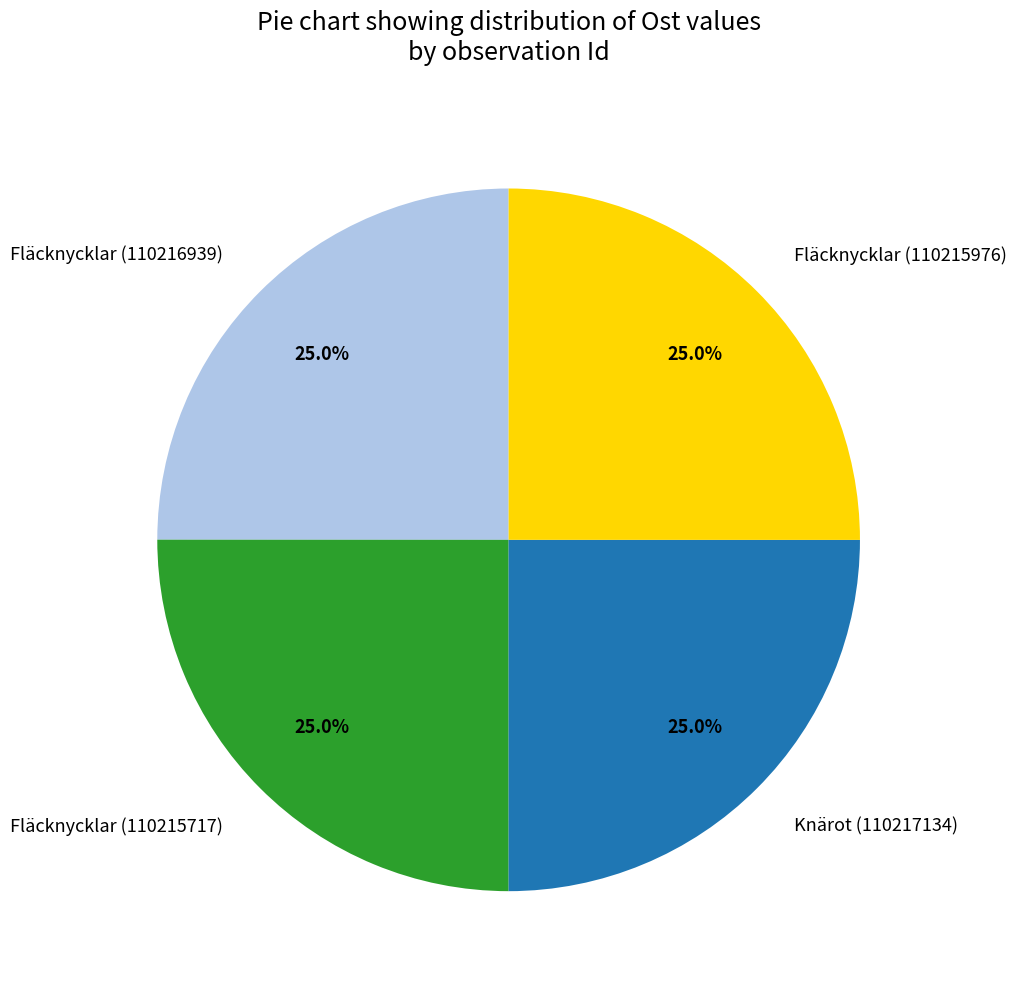

Approximately how many times larger is the value at Fläcknycklar (110215976) compared to Fläcknycklar (110215717)?

1.0